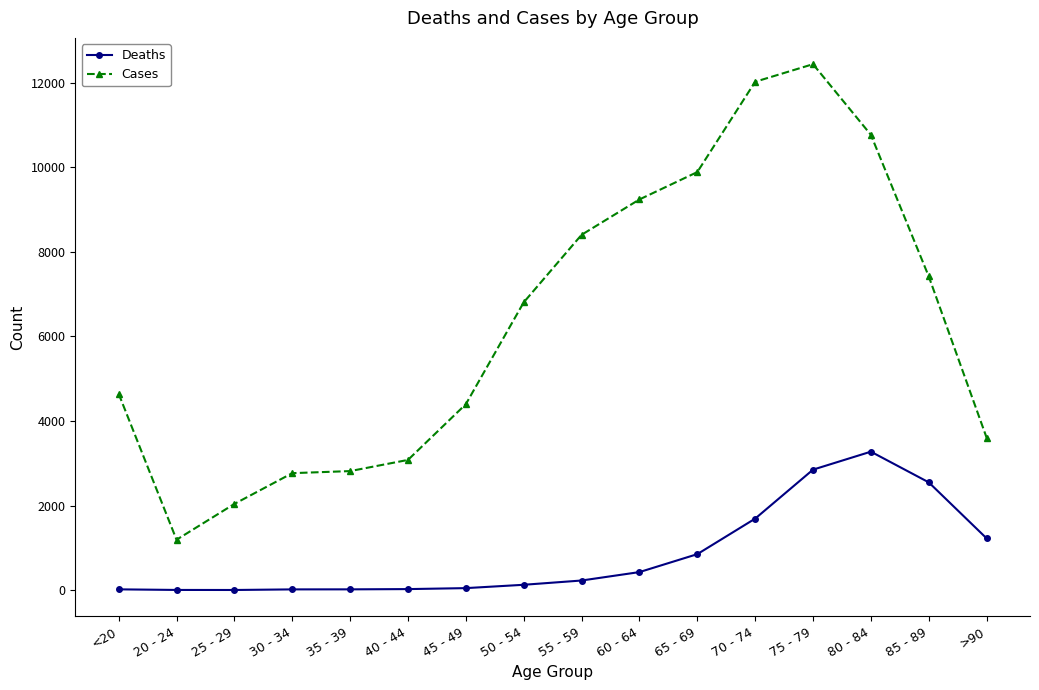

In Deaths, how many points are lower than both neighbors (excluding endpoints)?

1